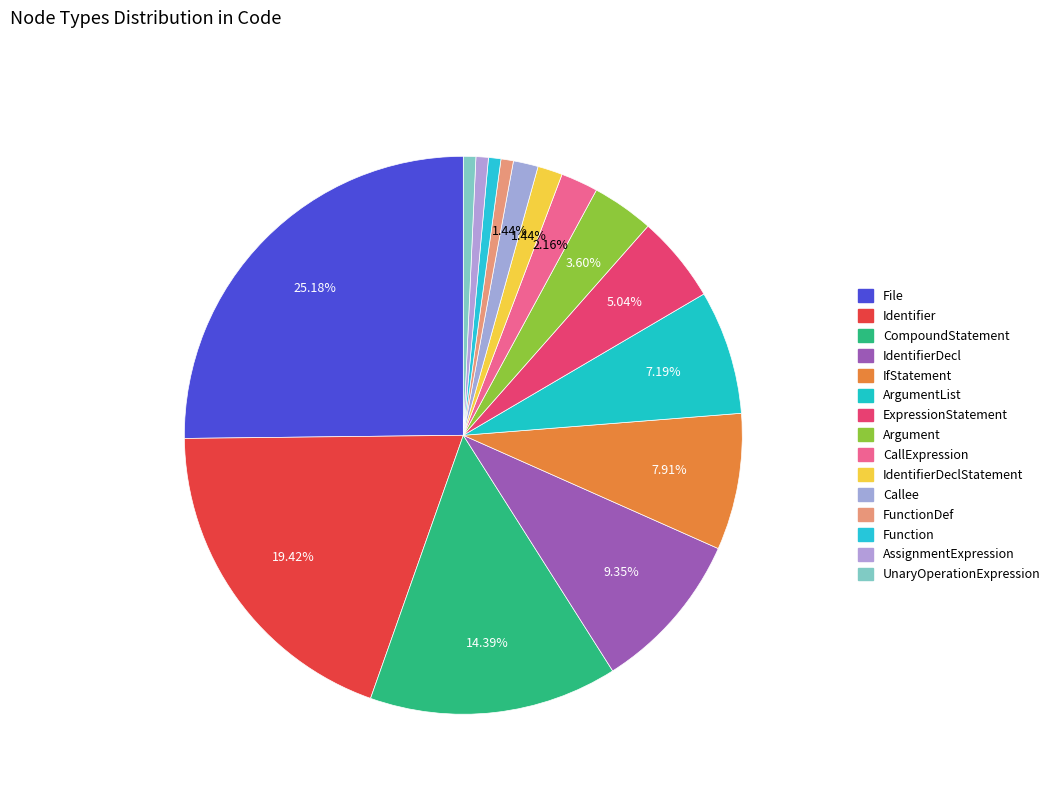

How many segments does this pie chart have?

15